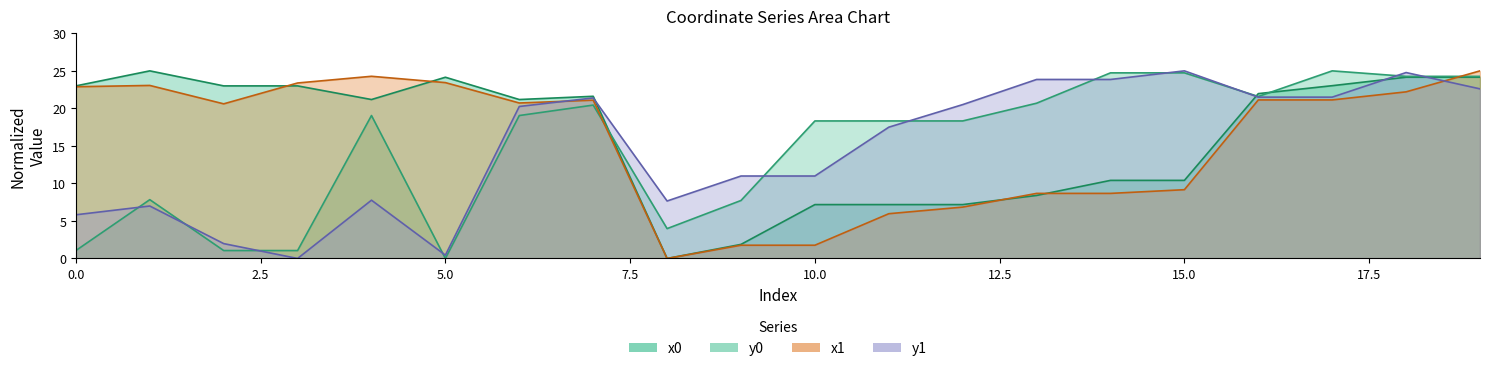

Which series has the widest spread of values?

x0